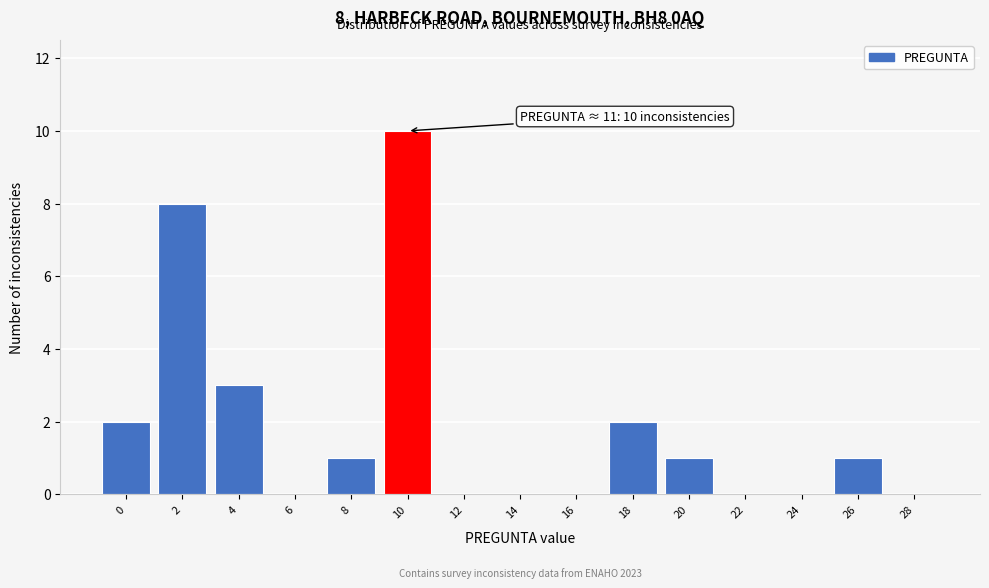

Reading right to left, what are all the values shown in this chart?

28=0	26=1	24=0	22=0	20=1	18=2	16=0	14=0	12=0	10=10	8=1	6=0	4=3	2=8	0=2